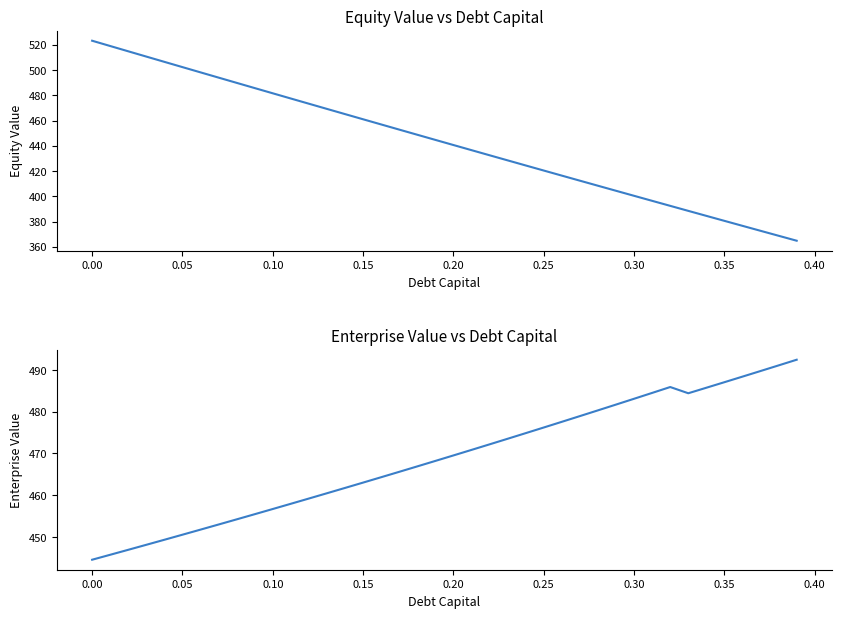

True or false: enterprise_value has a value of 205.1 at 21.

False